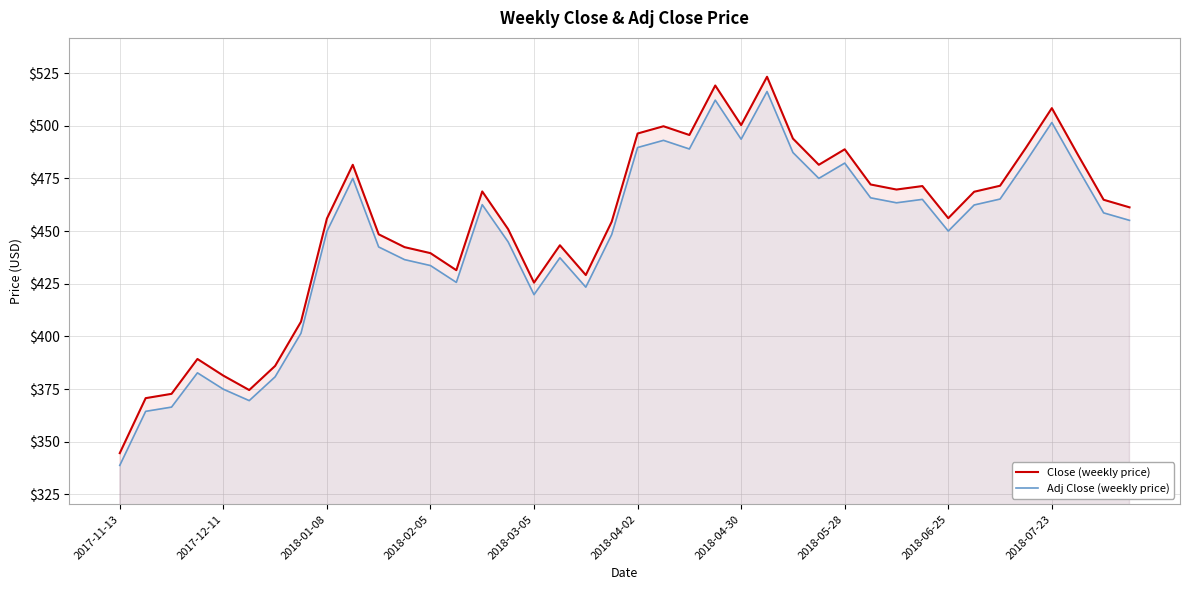

How many interior local peaks does the Adj Close (weekly price) series have?

10